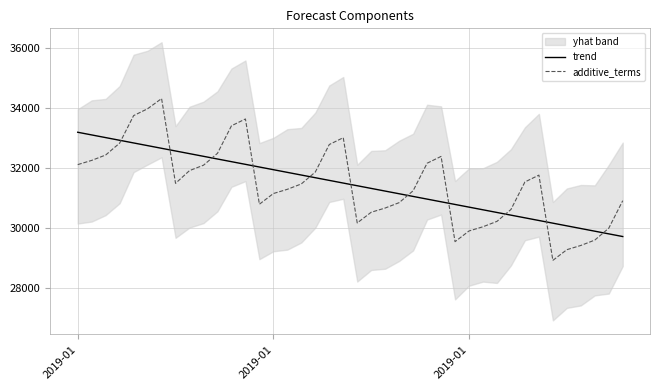

Reading left to right, extract all data points from this chart.

trend: 33184.8	33095.6	33006.4	32917.3	32828.1	32738.9	32649.8	32560.6	32471.4	32382.3	32293.1	32203.9	32114.8	32025.6	31936.4	31847.3	31758.1	31669.0	31579.8	31490.6	31401.5	31312.3	31223.1	31134.0	31044.8	30955.6	30866.5	30777.3	30688.1	30599.0	30509.8	30420.6	30331.5	30242.3	30153.1	30064.0	29974.8	29885.6	29796.5	29707.3
additive_terms: 32105.9	32246.6	32425.9	32822.3	33740.2	33967.8	34308.5	31481.7	31906.3	32085.6	32482.0	33399.9	33627.5	30784.9	31141.4	31282.1	31461.5	31857.9	32775.7	33003.4	30160.7	30517.3	30658.0	30837.3	31233.7	32151.6	32379.2	29536.6	29893.1	30033.8	30213.1	30609.5	31527.4	31755.0	28912.4	29268.9	29409.6	29589.0	29985.4	30903.2